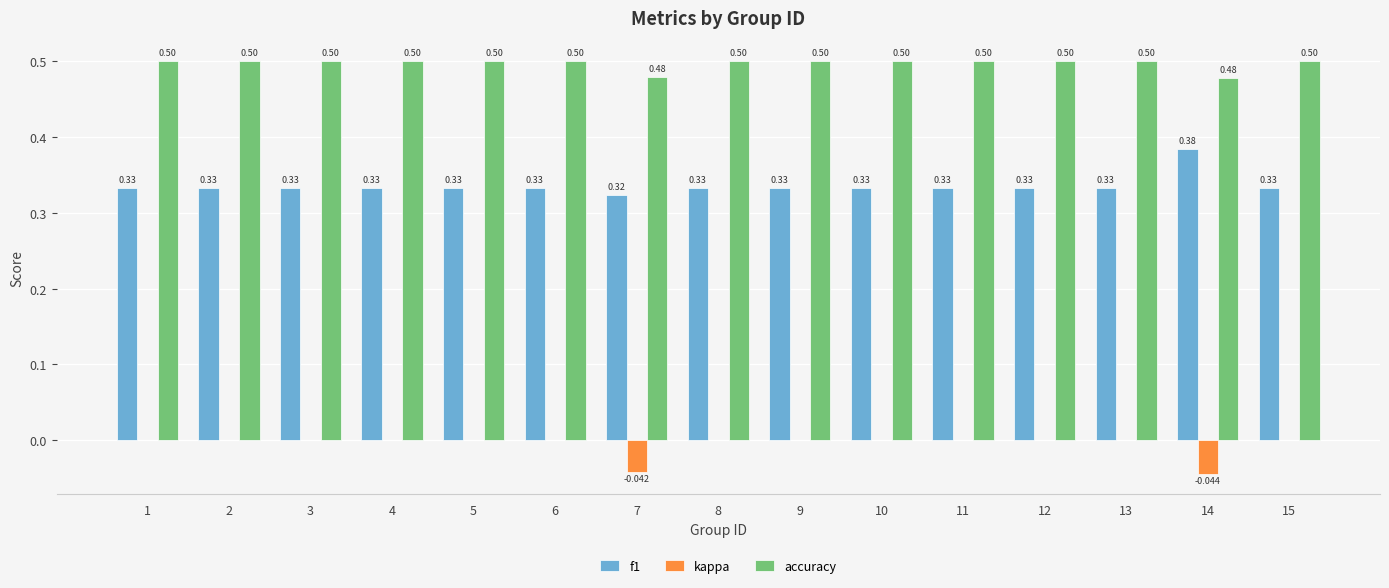

Which series has the largest total across all categories?

accuracy